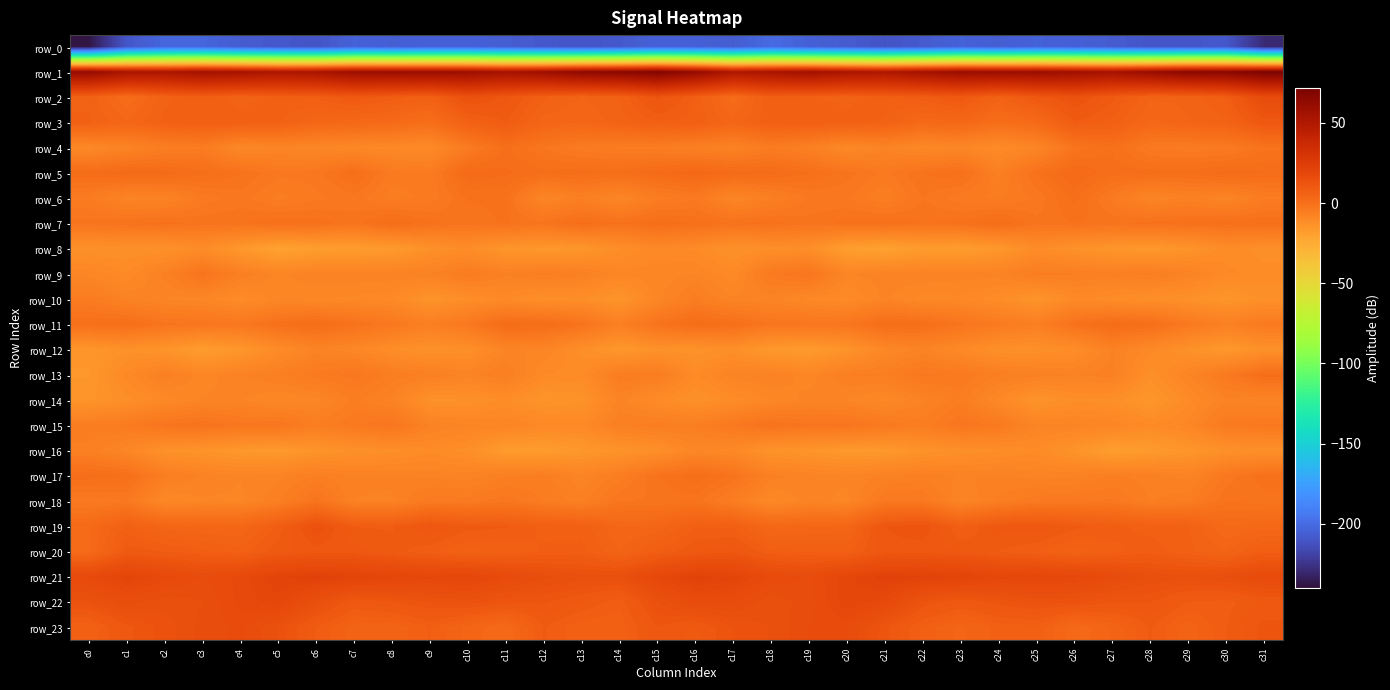

What is the difference between the row_4 values at c24 and c16?

4.9